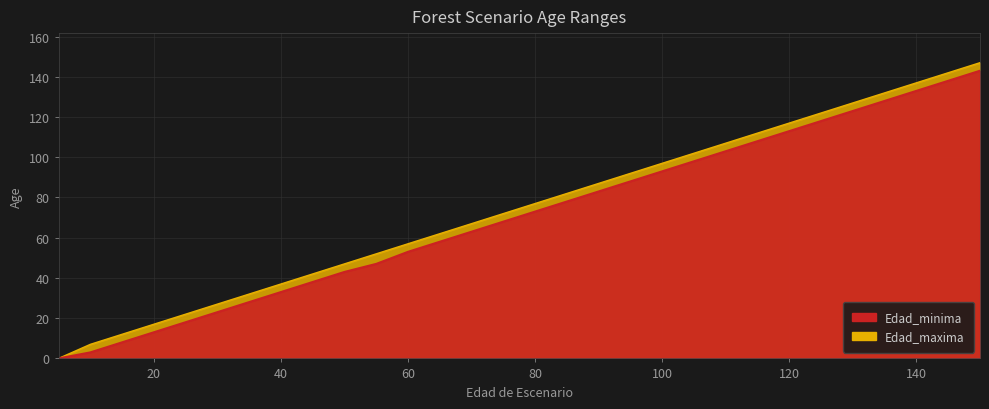

How many data points in Edad_minima are less than 73?

15